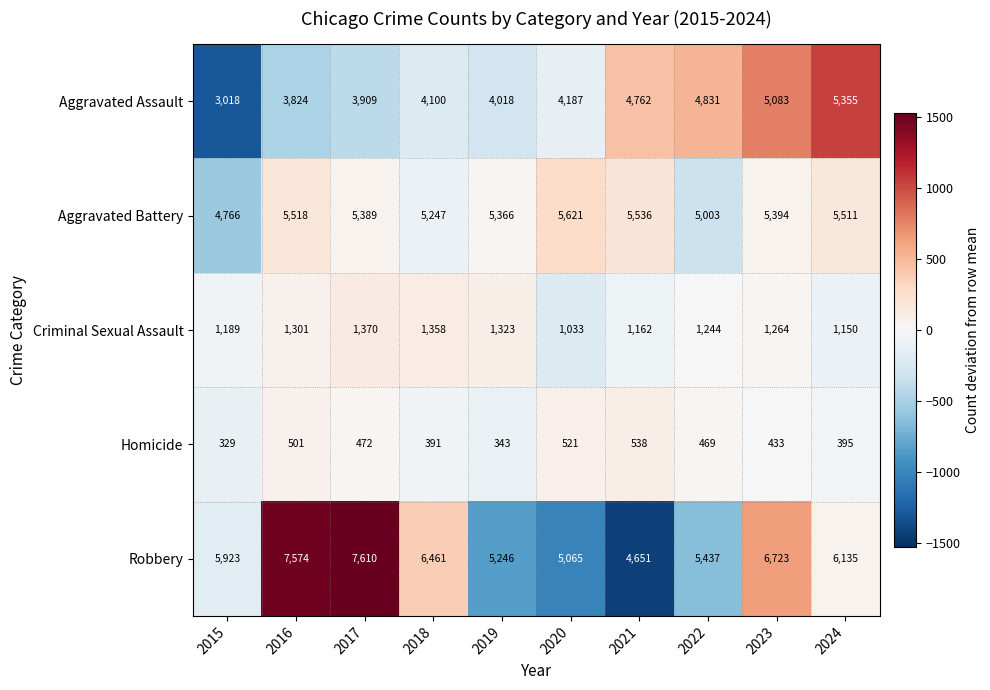

Which category has the lowest value in the Robbery series?

2021